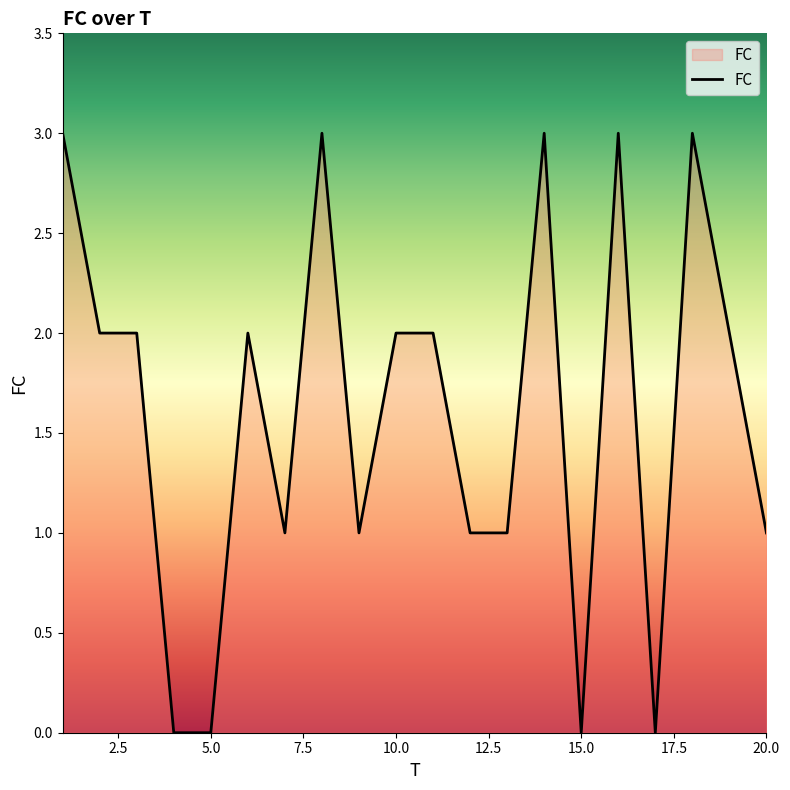

What is the greatest value displayed?

3